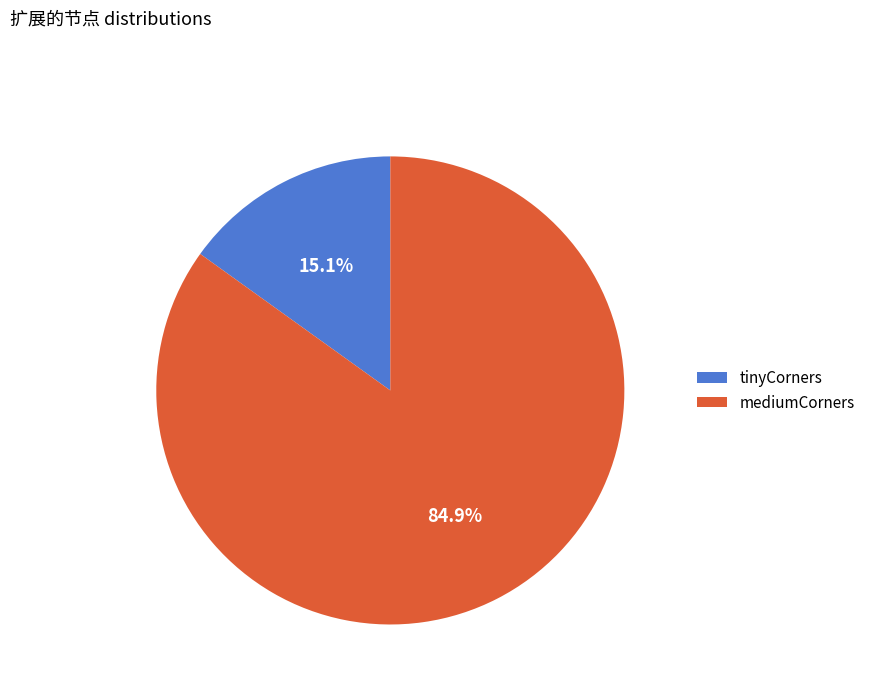

What percentage do tinyCorners and mediumCorners together represent?

100.0%